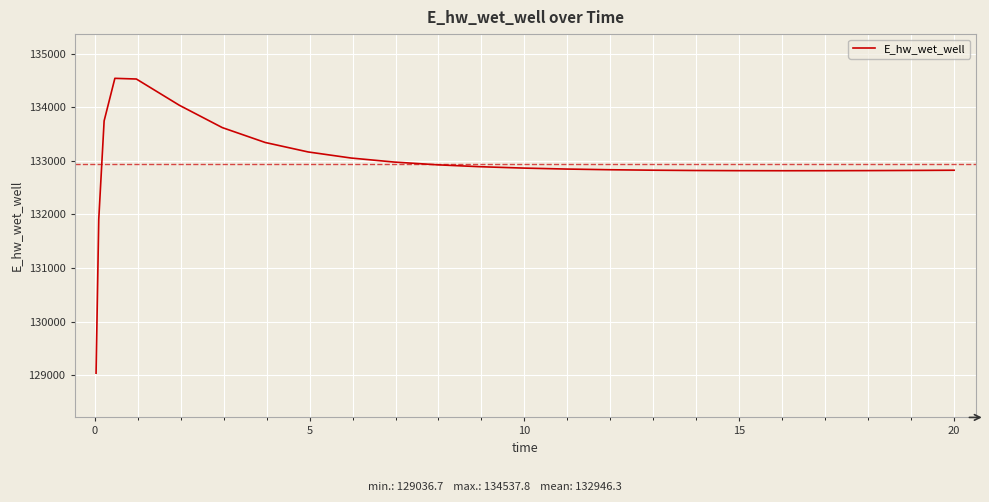

What is the minimum value shown in the chart?

129036.7